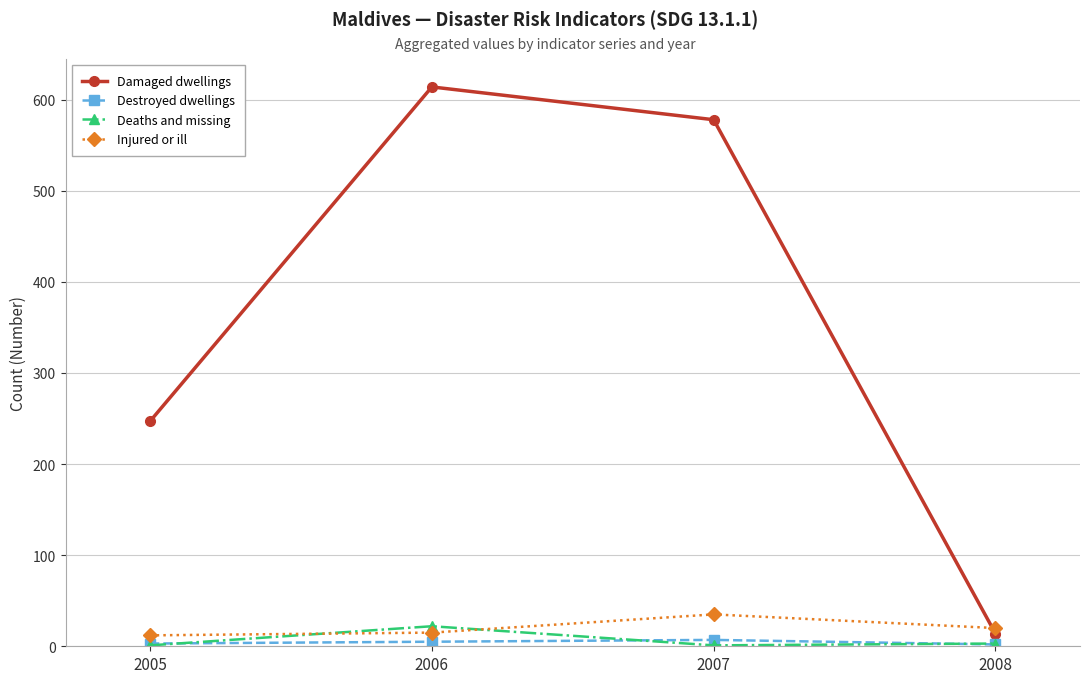

True or false: Damaged dwellings has a value of 578 at 2007.

True